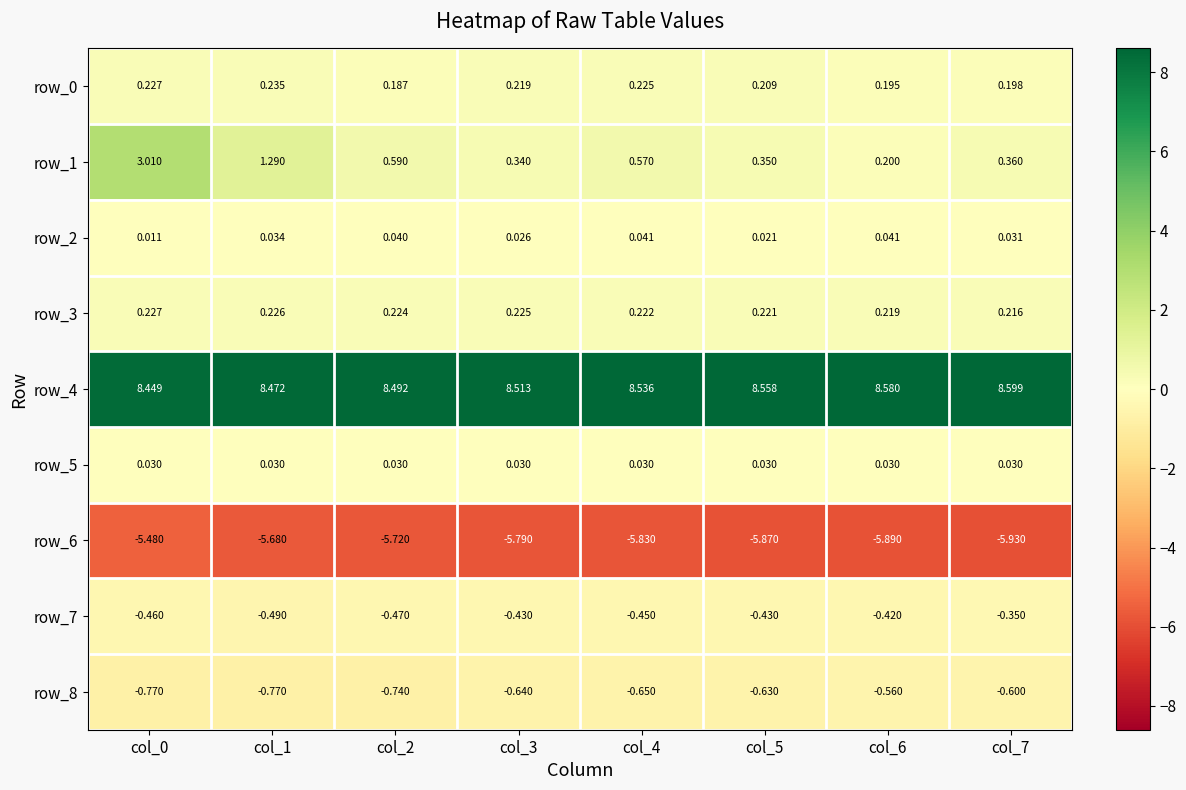

Is it true that row_4 equals 8.5 at col_3?

True